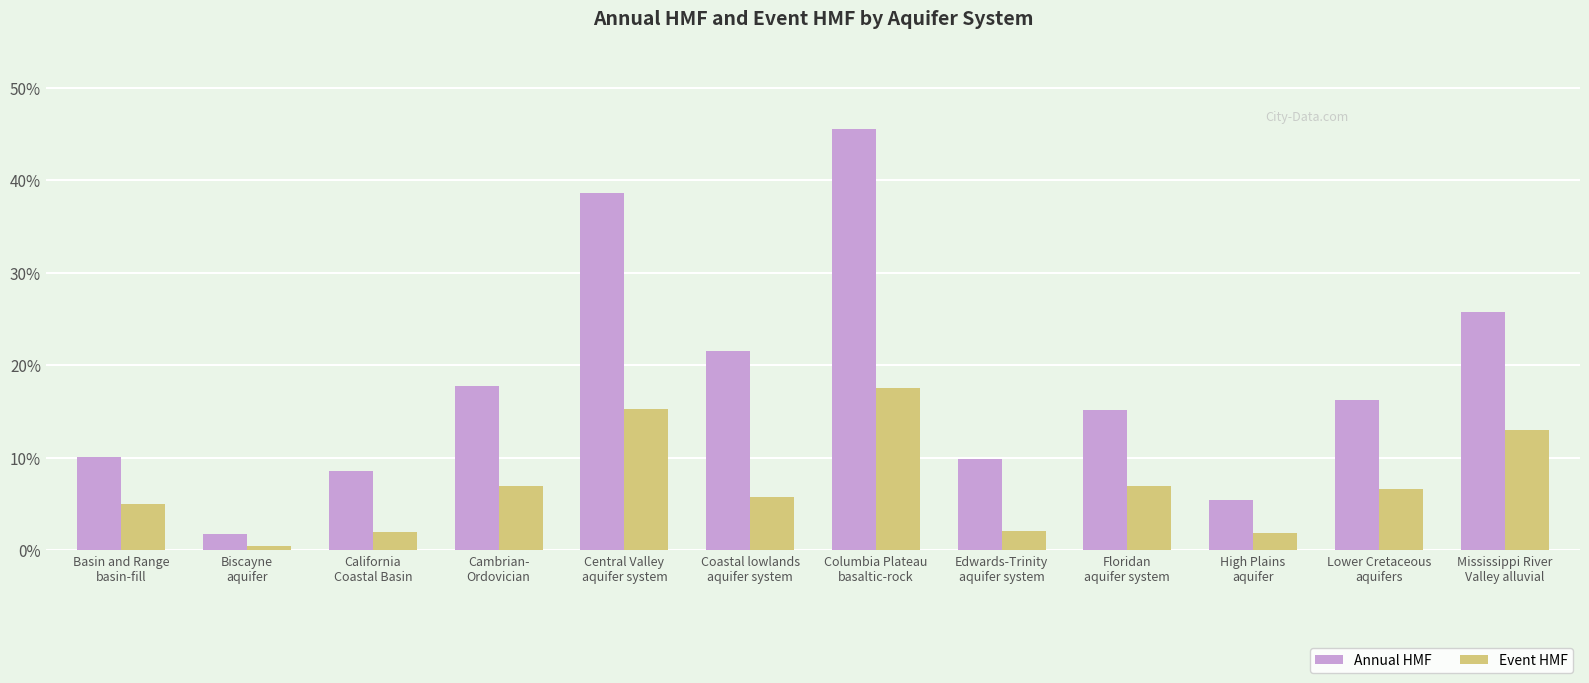

At which label is Annual HMF closest to 0?

Biscayne
aquifer